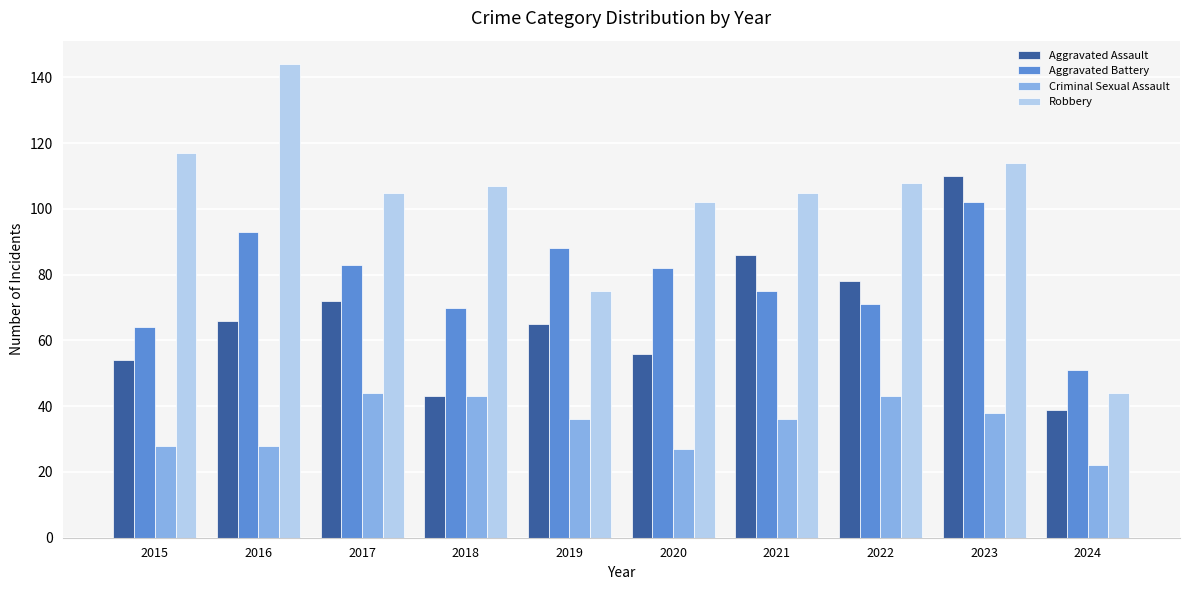

Reading left to right, list all the values displayed in this chart.

Aggravated Assault: 54	66	72	43	65	56	86	78	110	39
Aggravated Battery: 64	93	83	70	88	82	75	71	102	51
Criminal Sexual Assault: 28	28	44	43	36	27	36	43	38	22
Robbery: 117	144	105	107	75	102	105	108	114	44